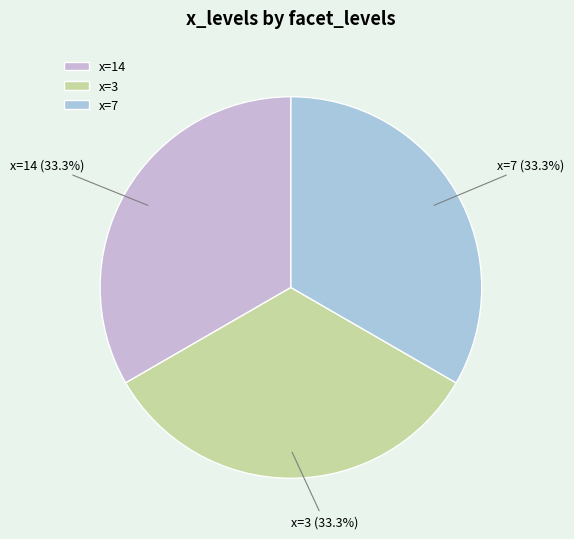

Is there a majority slice in this chart?

No